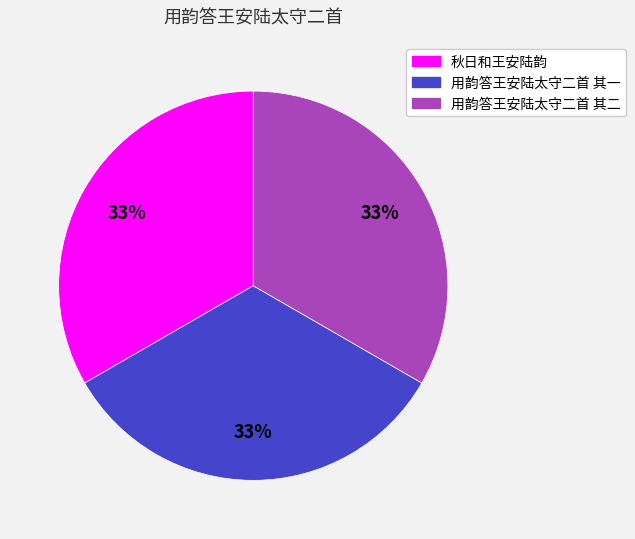

What is the ratio of the value at 用韵答王安陆太守二首 其一 to the value at 秋日和王安陆韵?

1.0